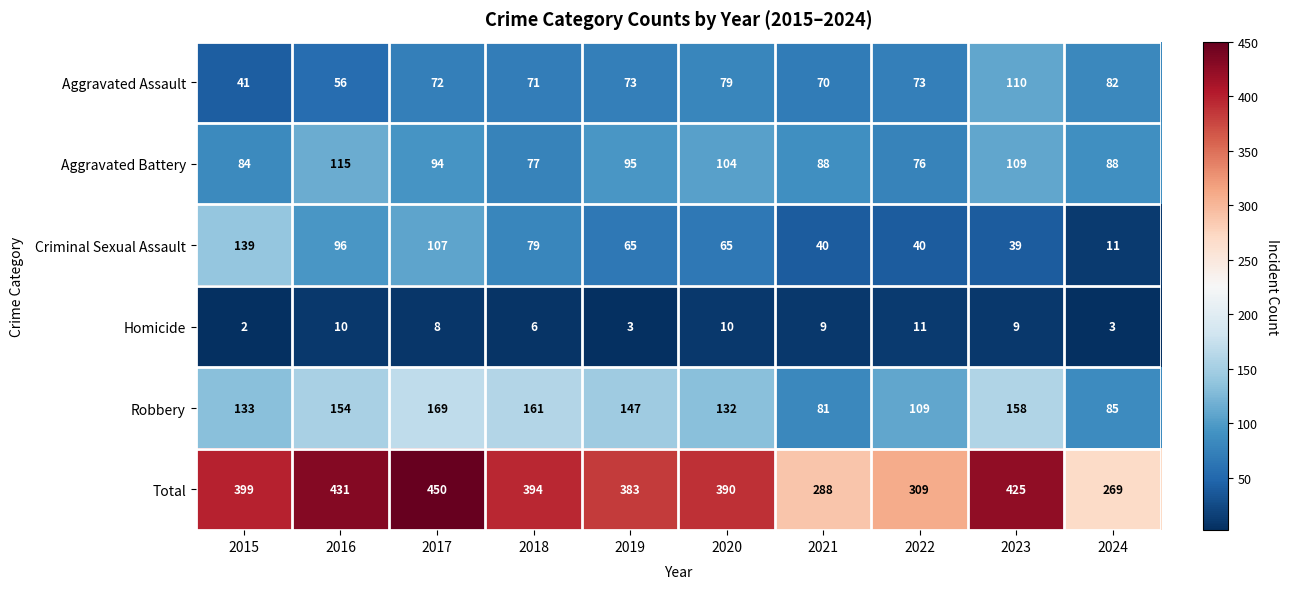

What value does the Aggravated Battery series have at 2021?

88